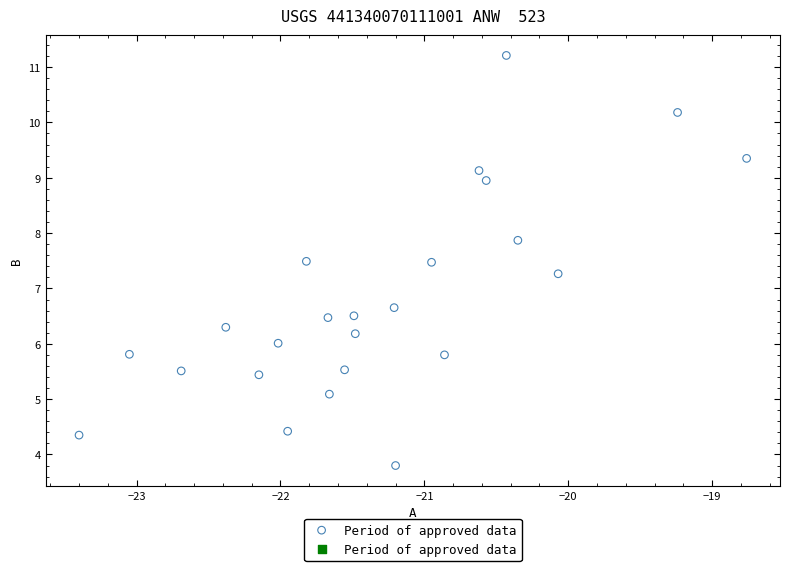

What Y value in the scatter plot is closest to 7?

7.3